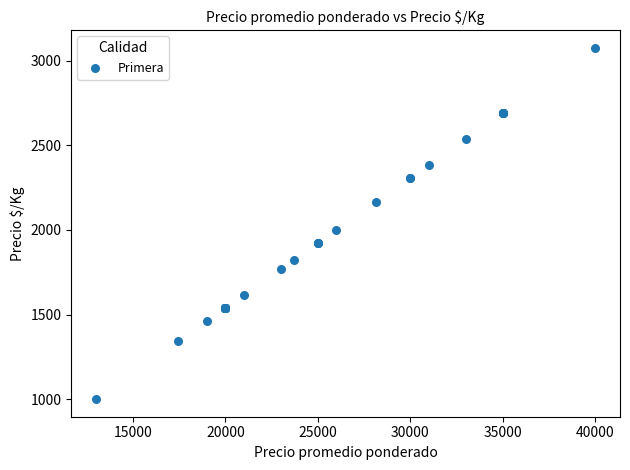

What Y value in the scatter plot is closest to 2038?

2000